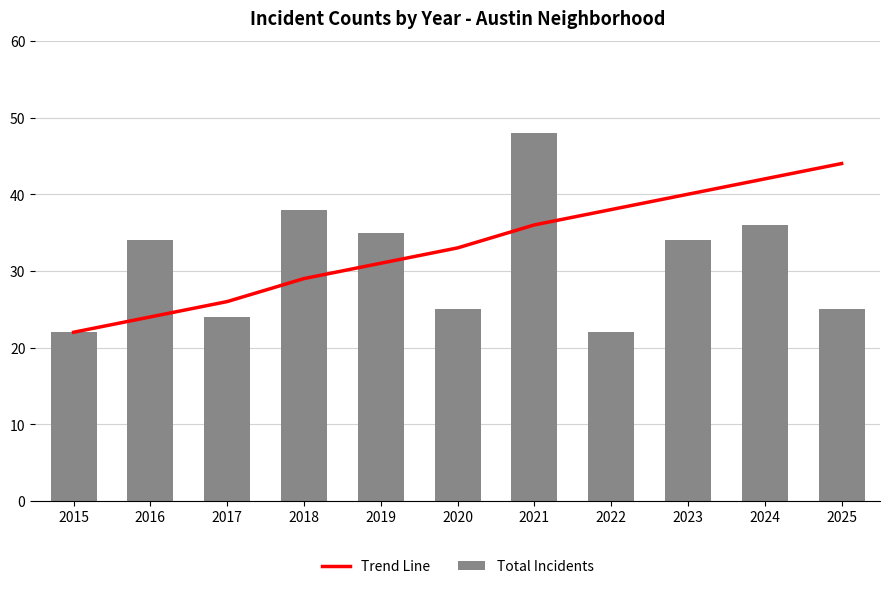

What is the value of the Trend Line bar at the 5th from the left?

31